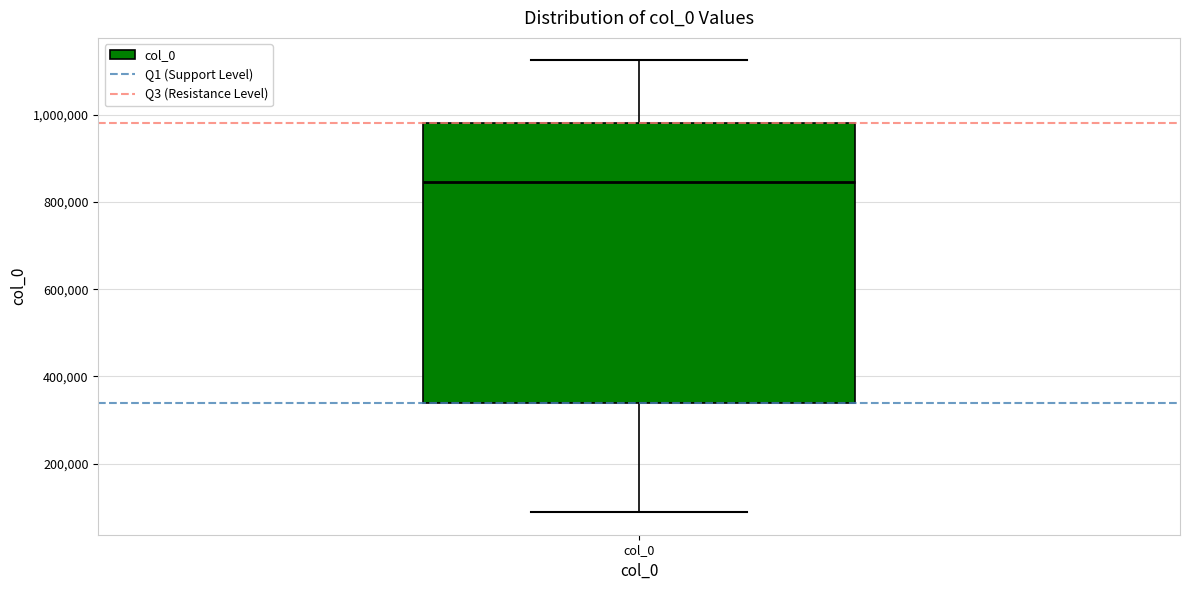

Read this box plot against the y-axis: the position of the median line, the range covered by the box, and the ends of both whiskers. The values are not printed on the chart, so give them approximately, as read against the axis.

median 840000, box 340000 to 980000, whiskers 80000 to 1120000